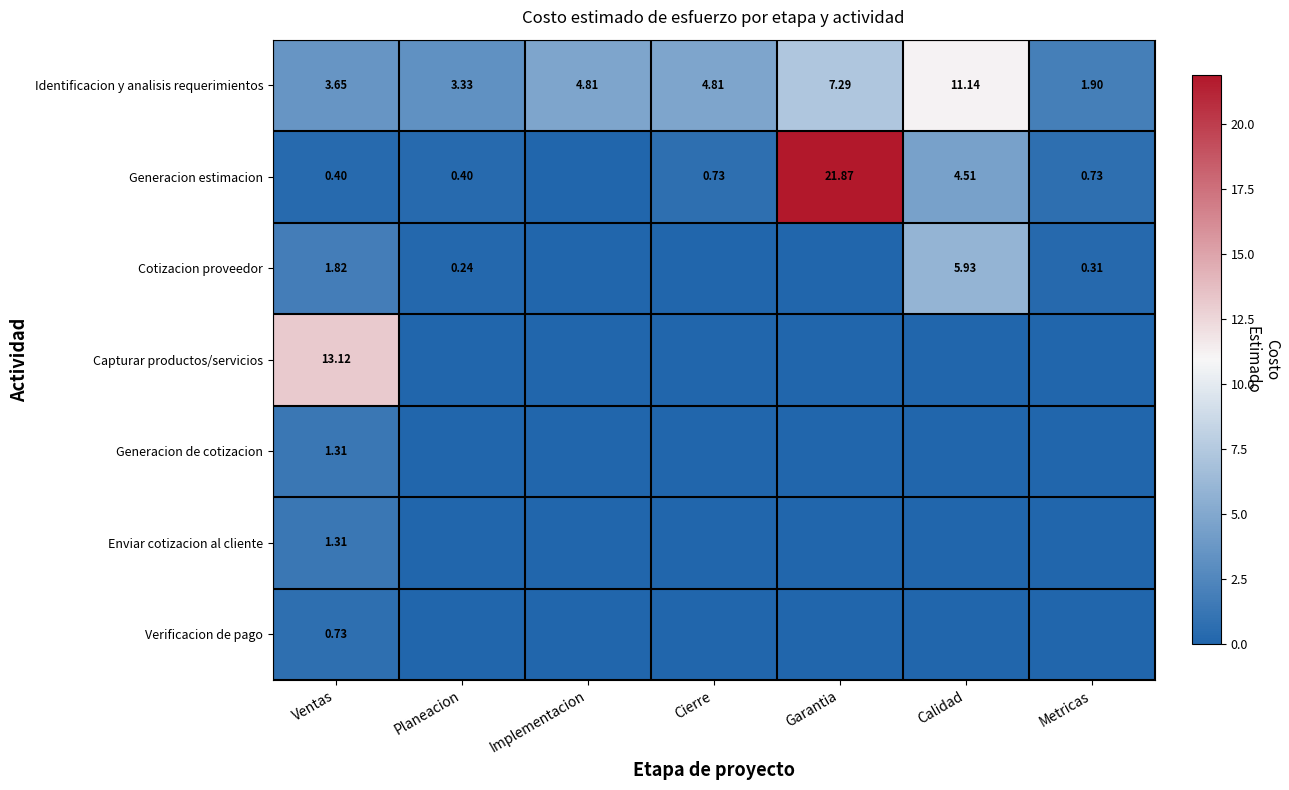

Rank the series at Calidad from lowest to highest value.

Capturar productos/servicios, Generacion de cotizacion, Enviar cotizacion al cliente, Verificacion de pago, Generacion estimacion, Cotizacion proveedor, Identificacion y analisis requerimientos